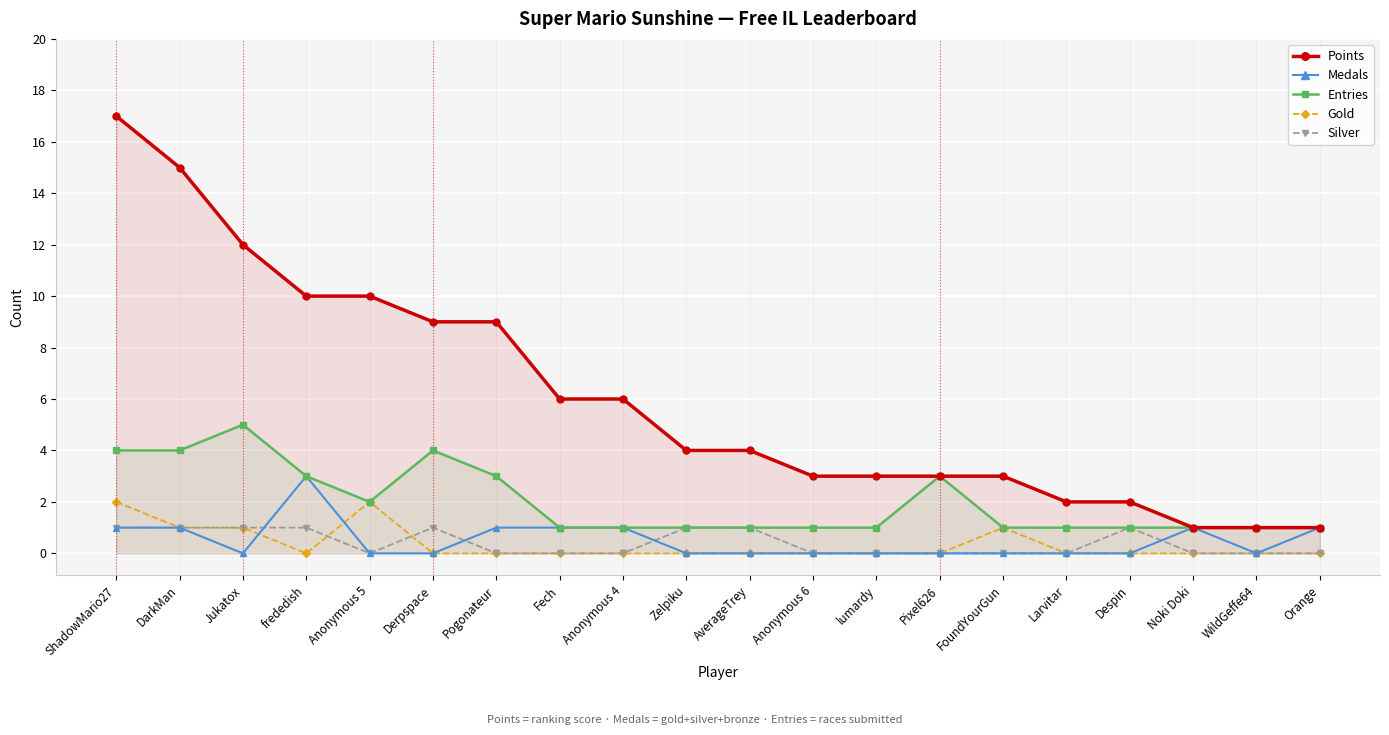

At how many categories does at least one series exceed 3?

11